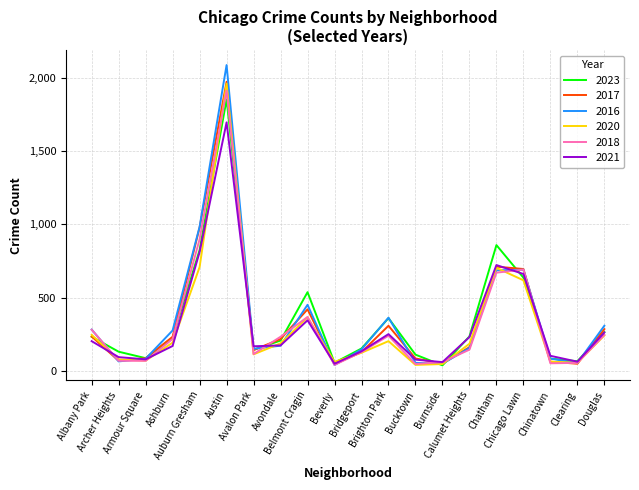

Which series has the widest spread of values?

2016